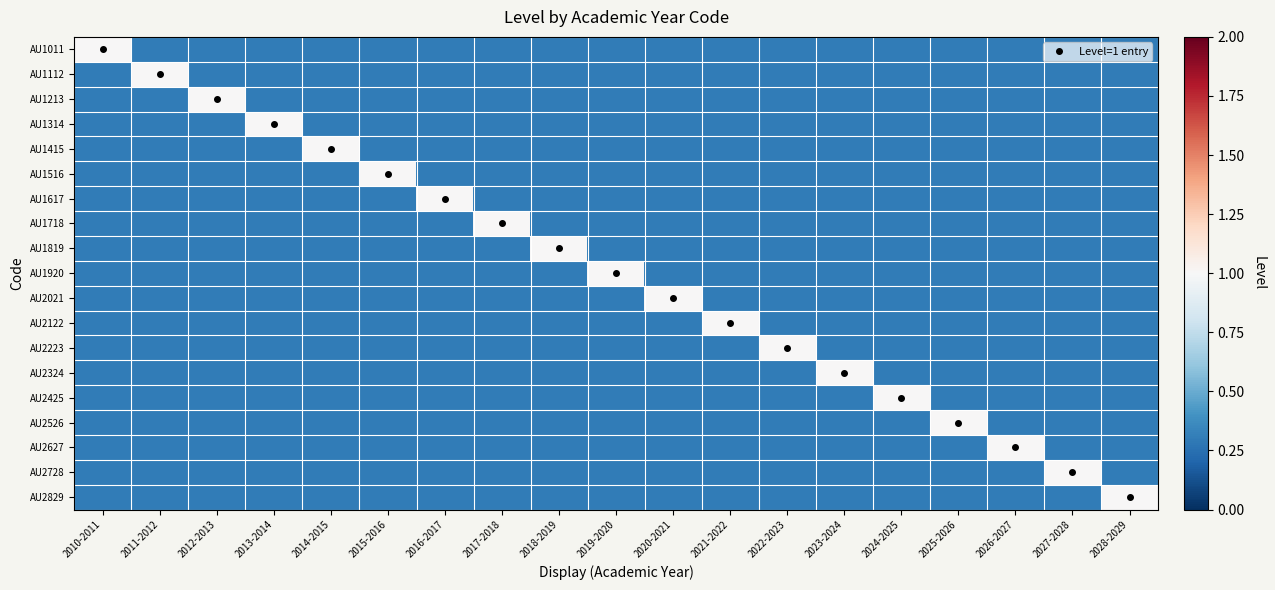

What is the minimum value shown in the chart?

0.3